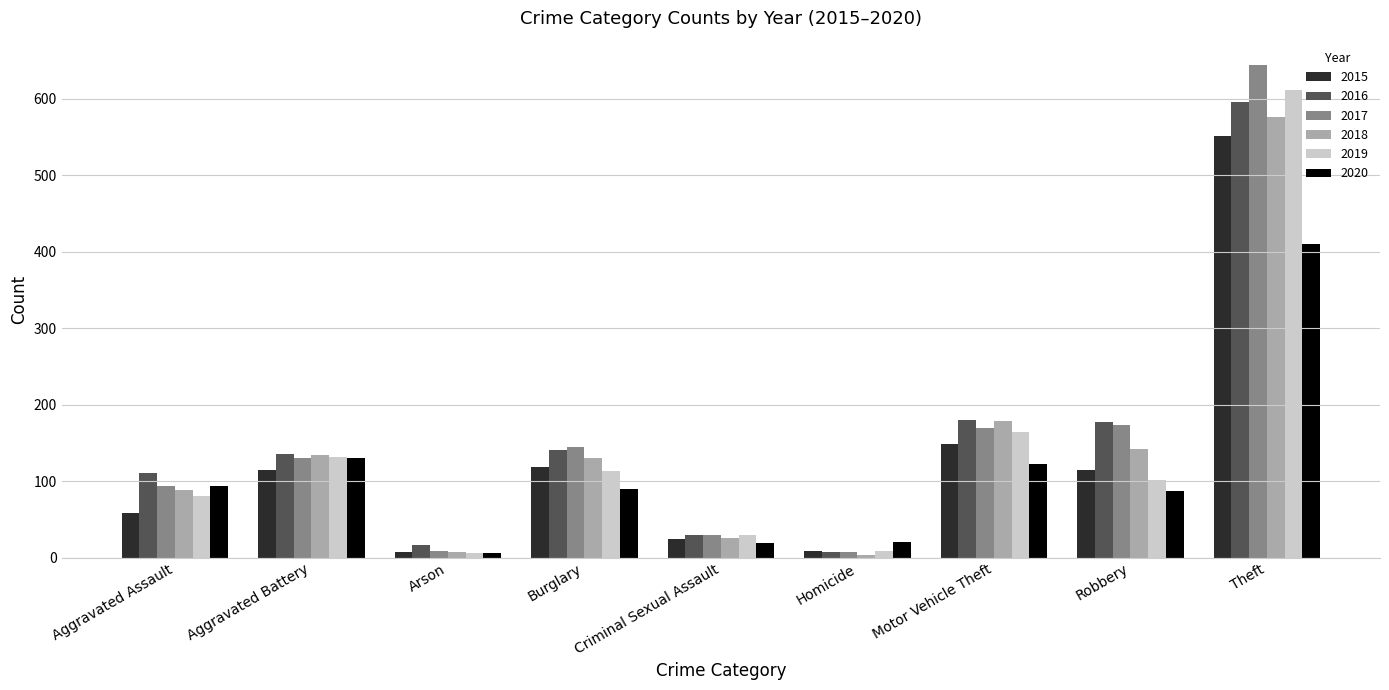

What are all the series names shown in the legend?

2015, 2016, 2017, 2018, 2019, 2020